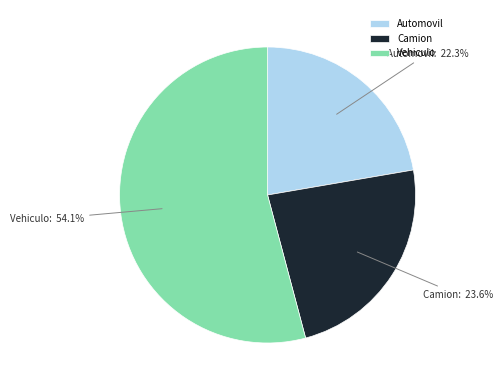

Is it true that Camion is 24% of the pie?

True